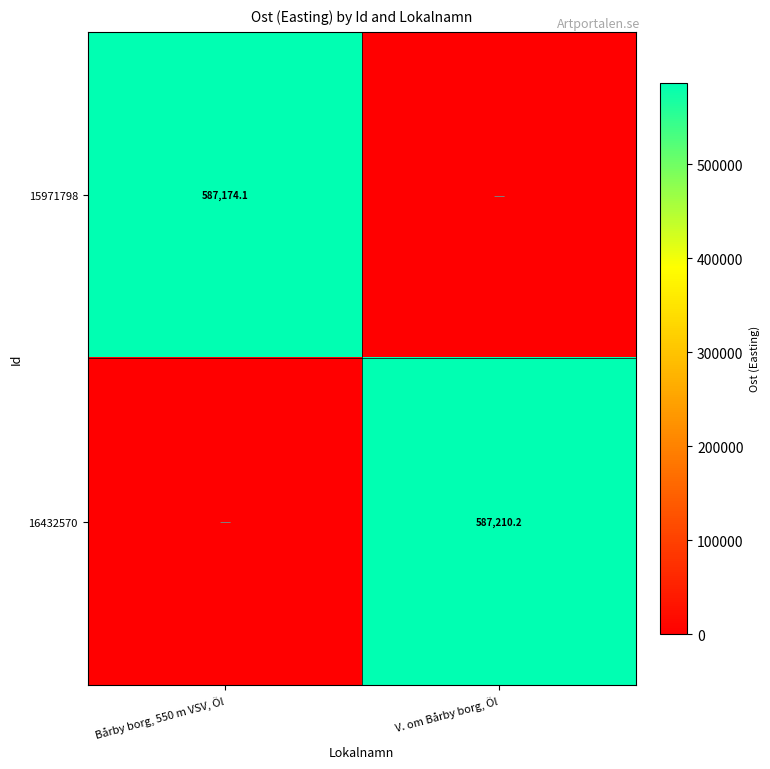

Between V. om Bårby borg, Öl and Bårby borg, 550 m VSV, Öl, which is larger?

Bårby borg, 550 m VSV, Öl